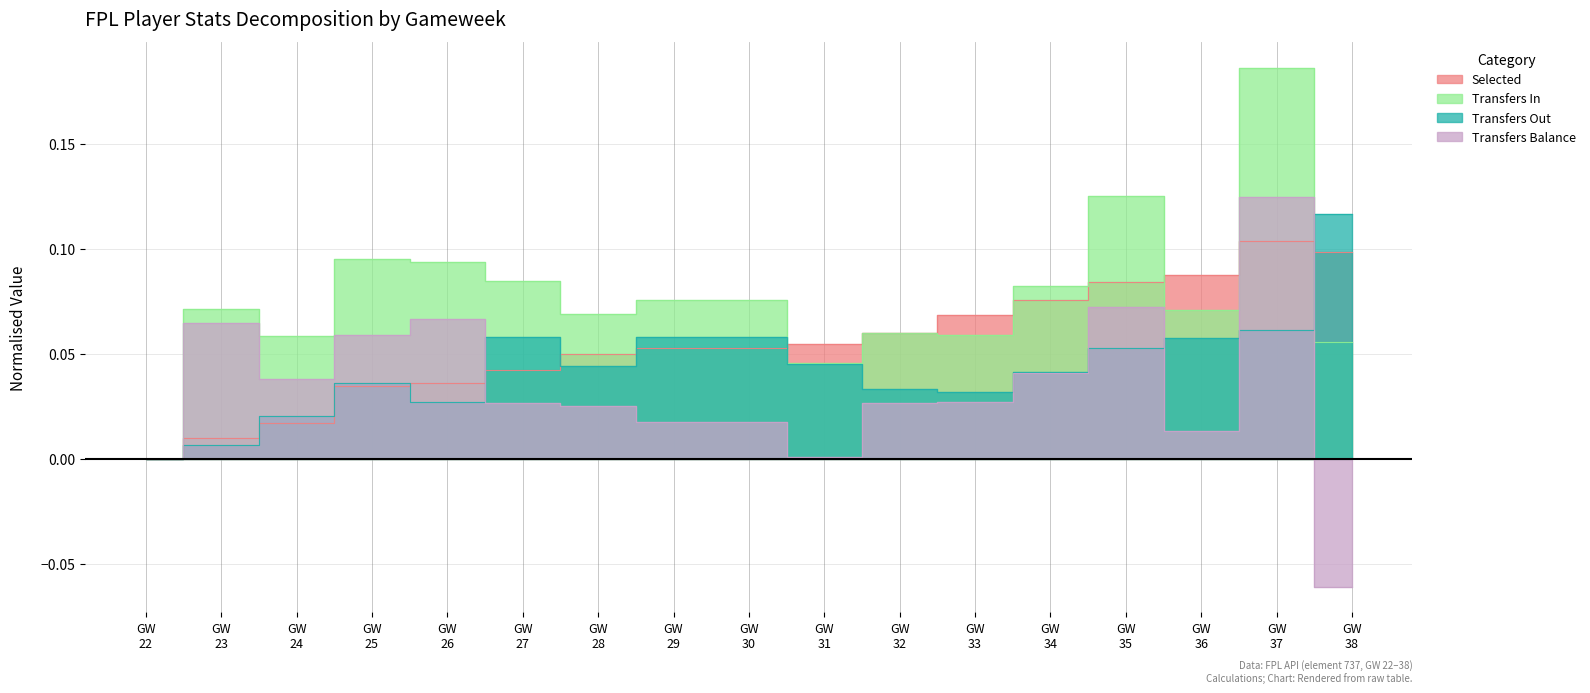

At which label does selected reach its minimum?

GW 22